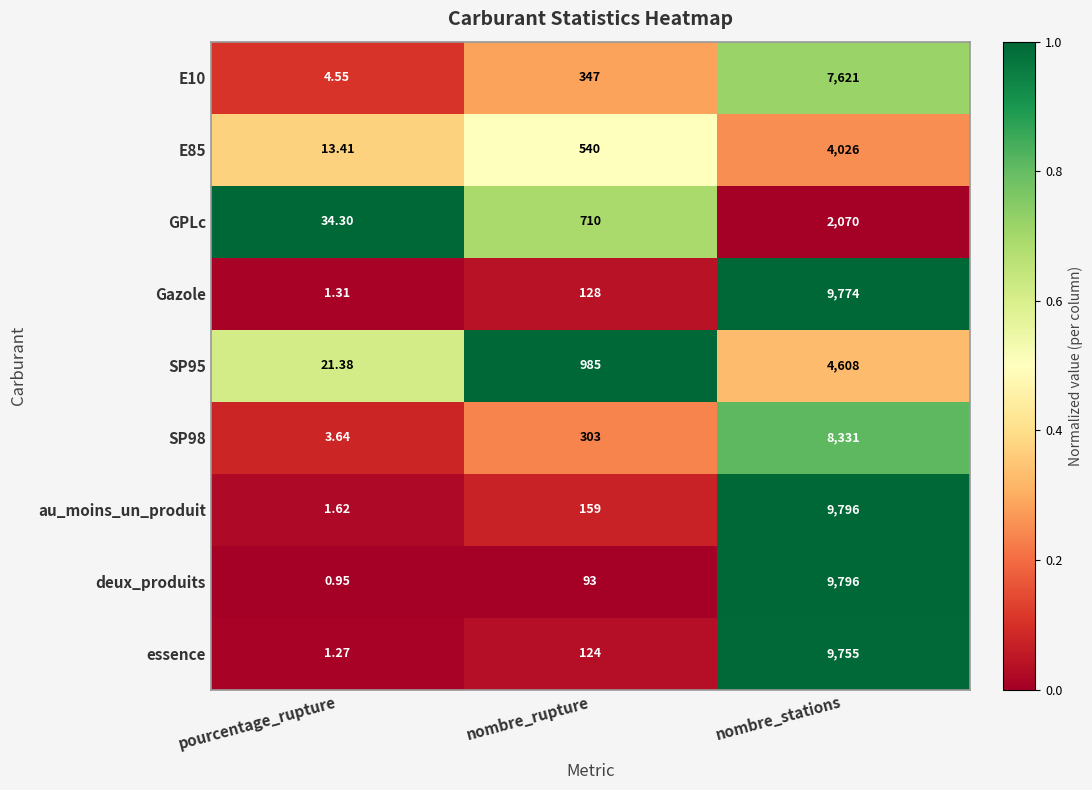

At which label does SP98 reach its peak?

nombre_stations